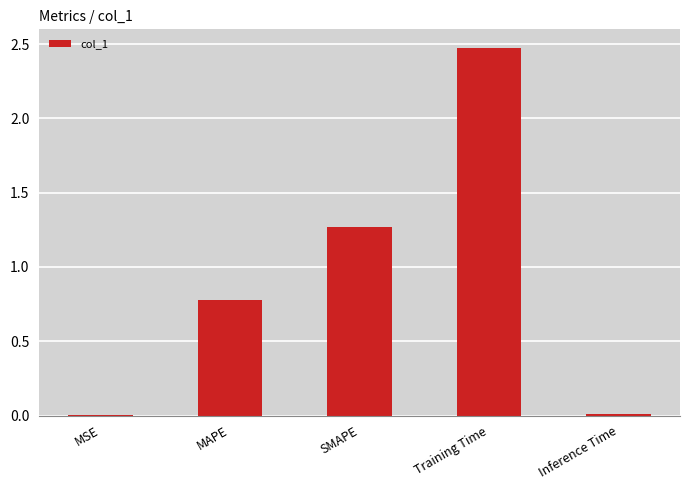

Are the bars grouped side by side (vs. stacked)?

No